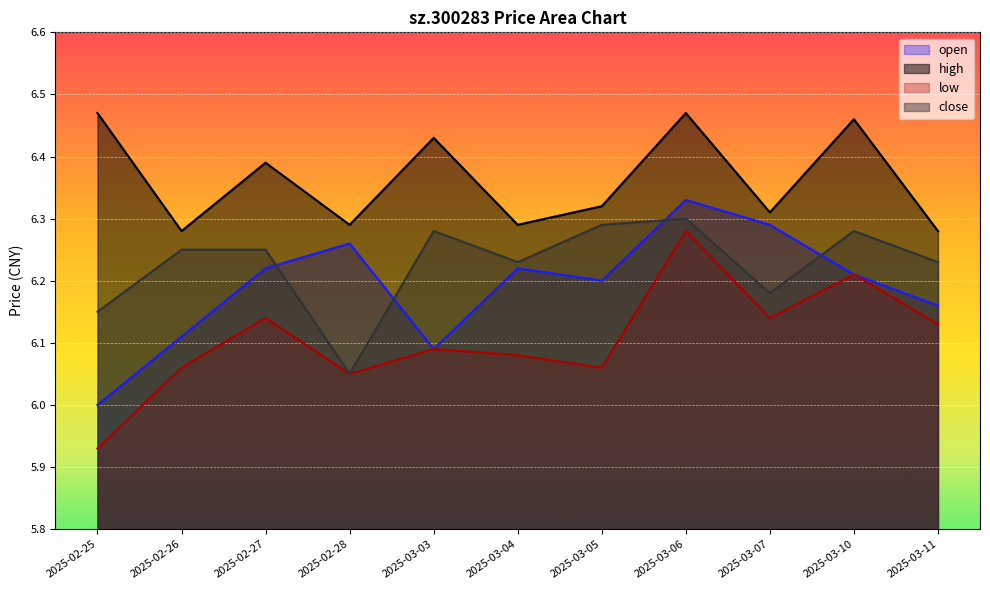

How many values in the low series are below 6?

1